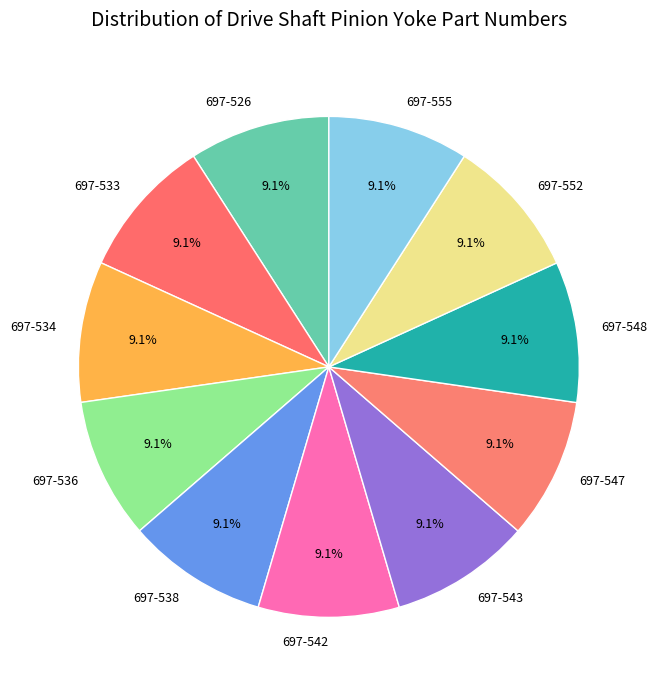

Approximately how many times larger is the value at 697-542 compared to 697-526?

1.0